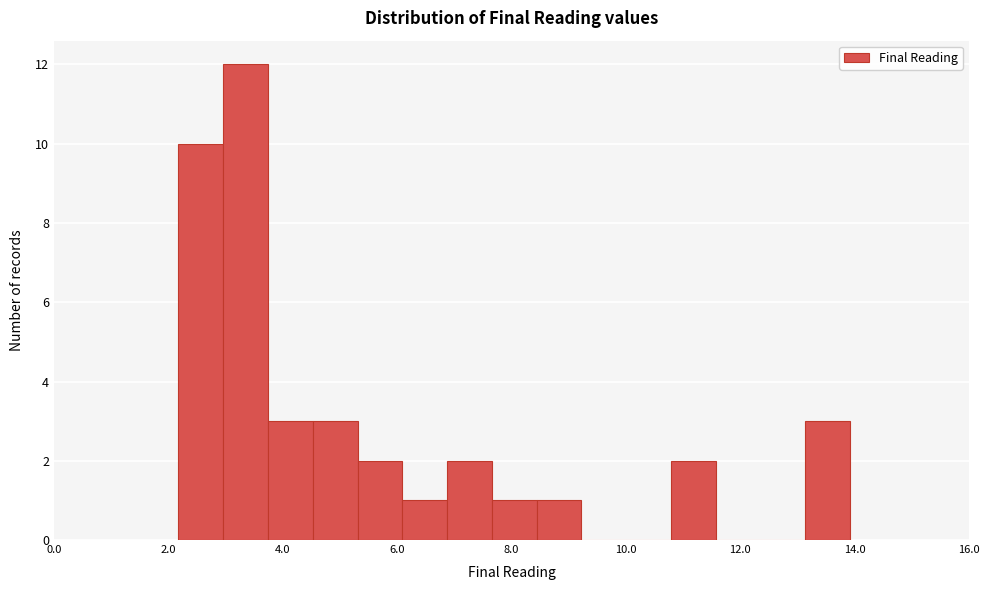

Read against the x-axis, roughly where is the centre of the tallest bar?

3.4